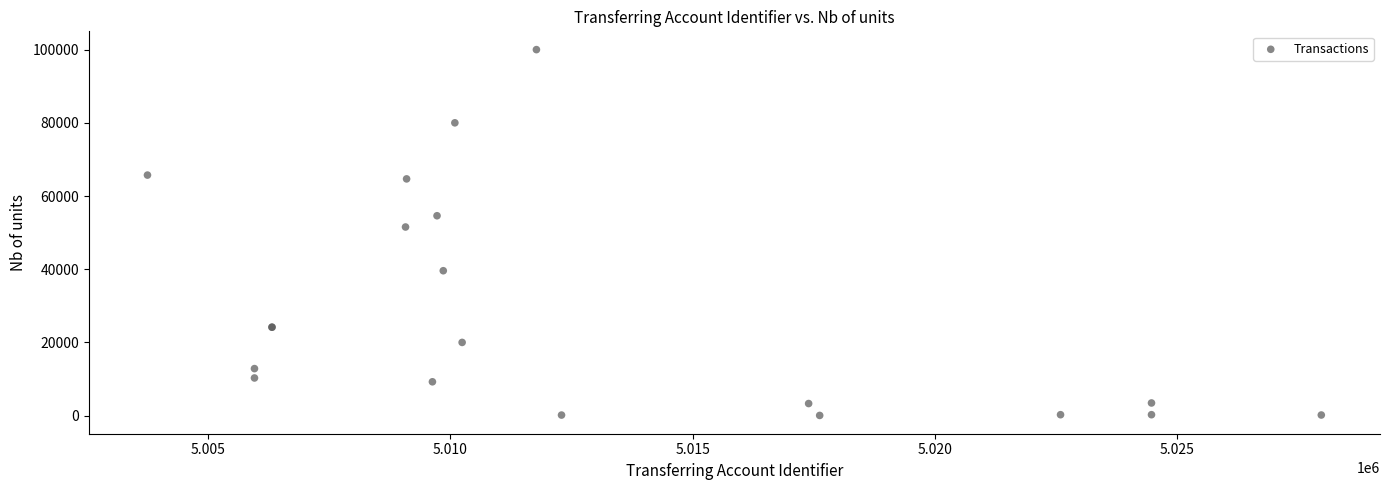

What Y value in the scatter plot is closest to 50025?

51533